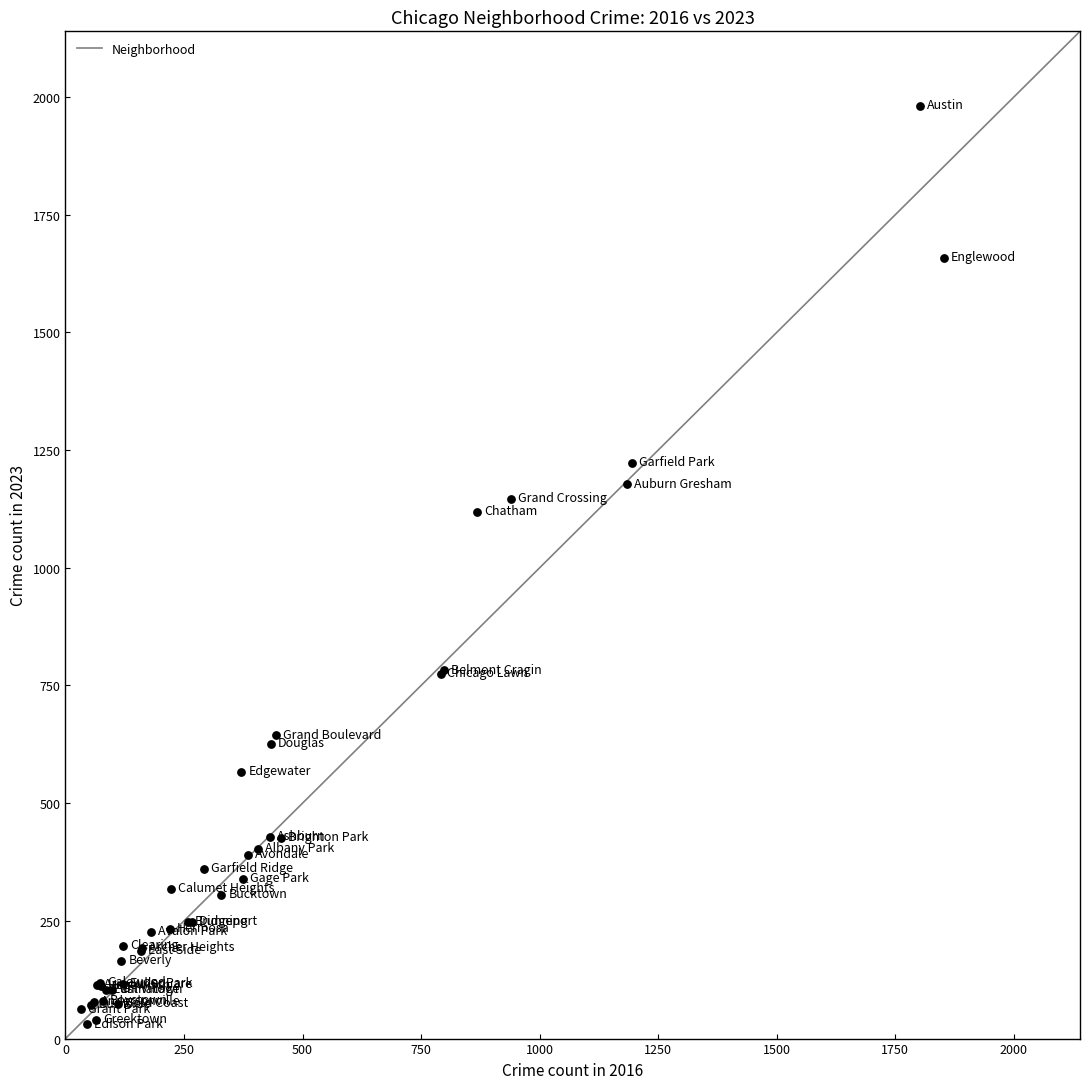

What Y value in the scatter plot is closest to 1005?

1119